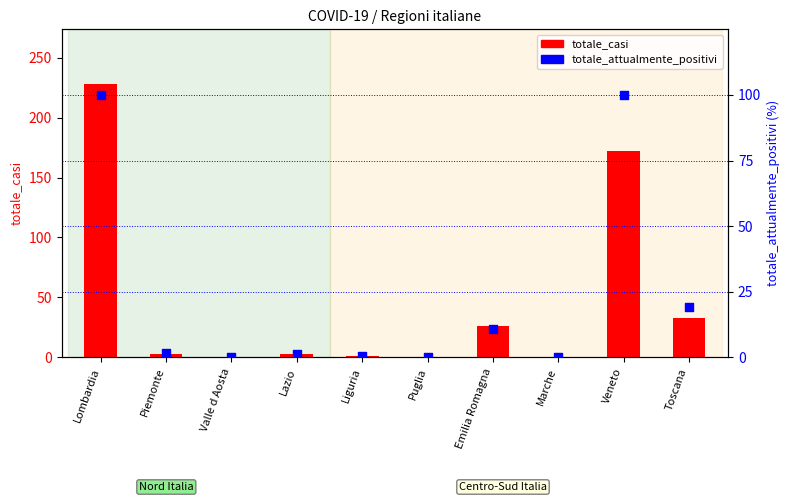

Which series contains the highest Y value?

totale_casi